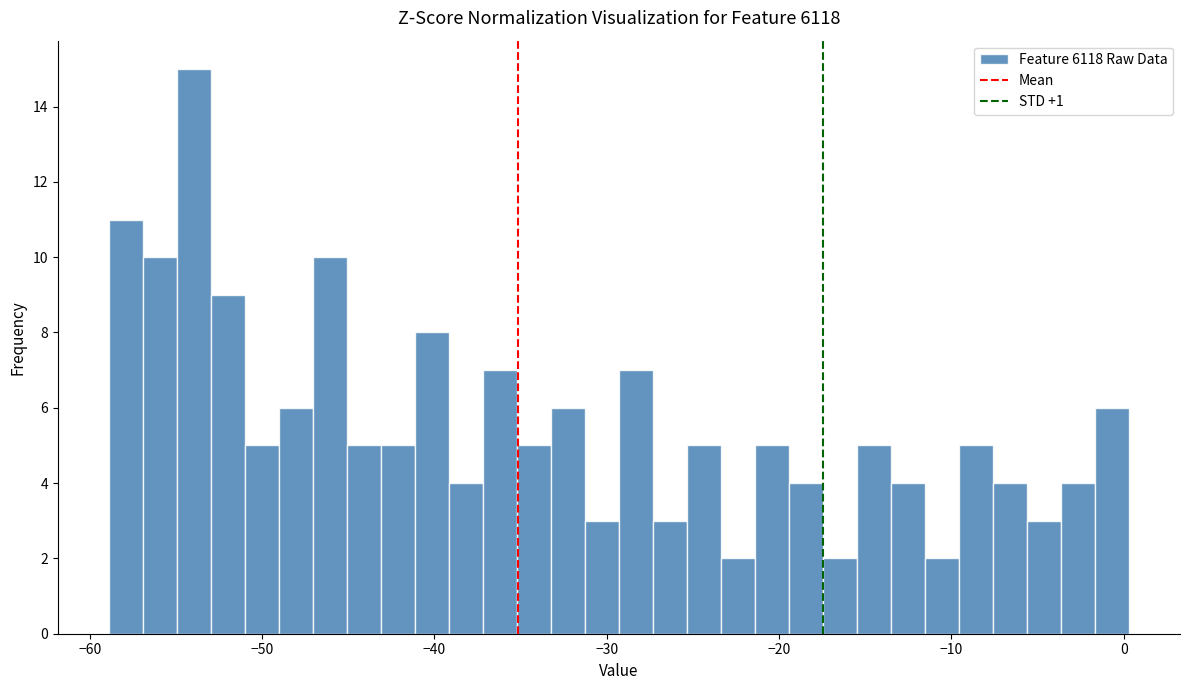

Read against the x-axis, roughly where is the centre of the tallest bar?

-54